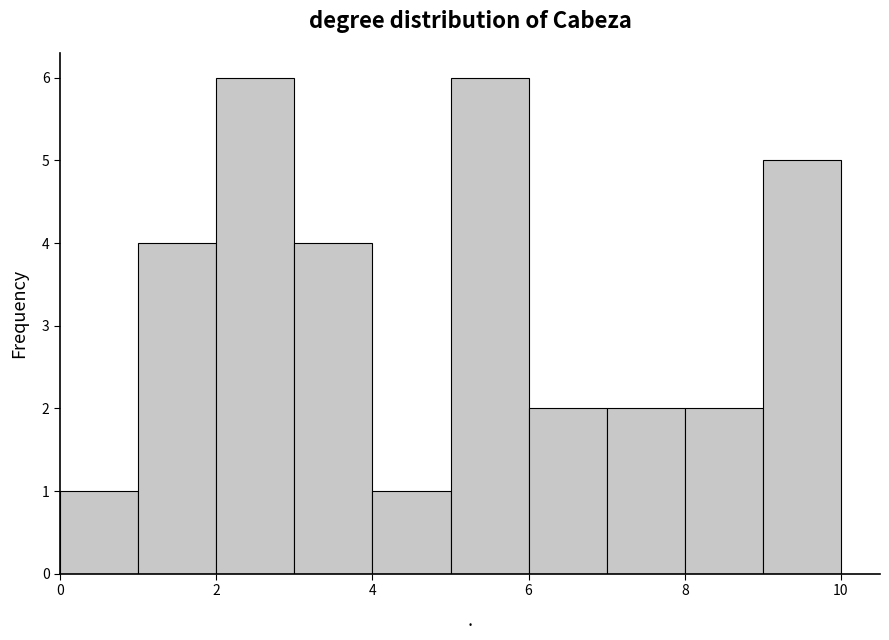

Reading left to right, list every bar in this chart as the range it spans on the x-axis followed by its height. The values are not printed on the chart, so give them approximately, as read against the axis.

0 to 1: 1
1 to 2: 4
2 to 3: 6
3 to 4: 4
4 to 5: 1
5 to 6: 6
6 to 7: 2
7 to 8: 2
8 to 9: 2
9 to 10: 5